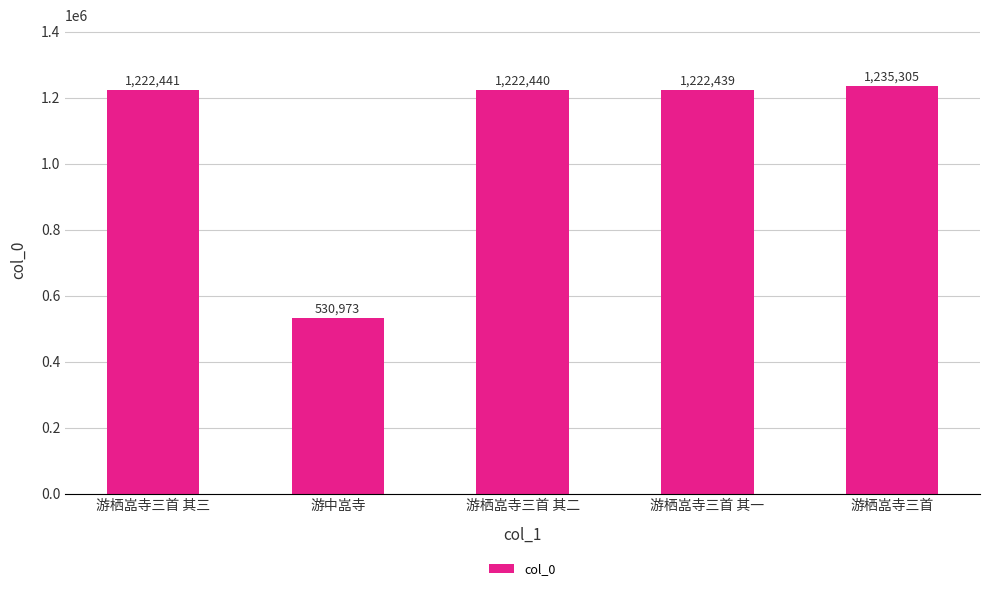

Which category has the lowest value across all series?

游中嵓寺